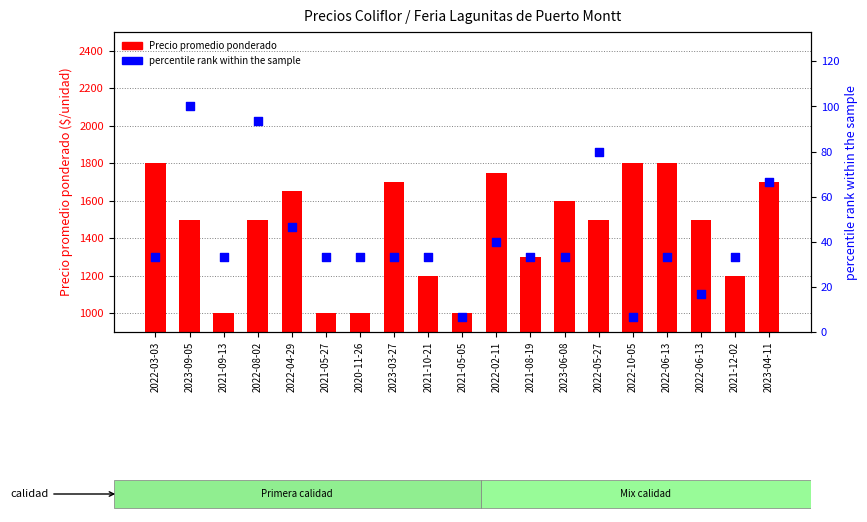

Which series has the largest Y range (max minus min)?

Precio promedio ponderado